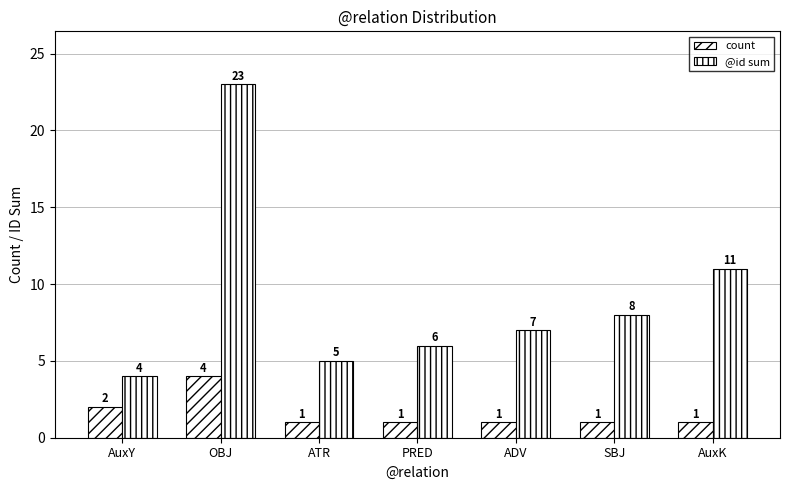

Which has a higher value, AuxK or AuxY?

AuxY